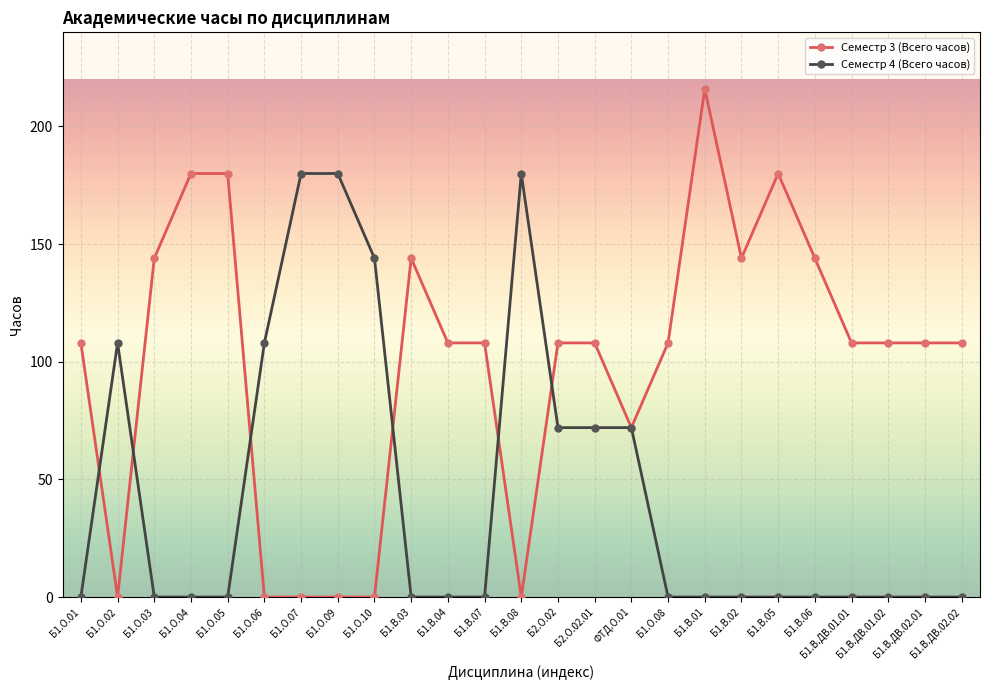

What is the difference between the highest and lowest values at Б1.О.05?

180